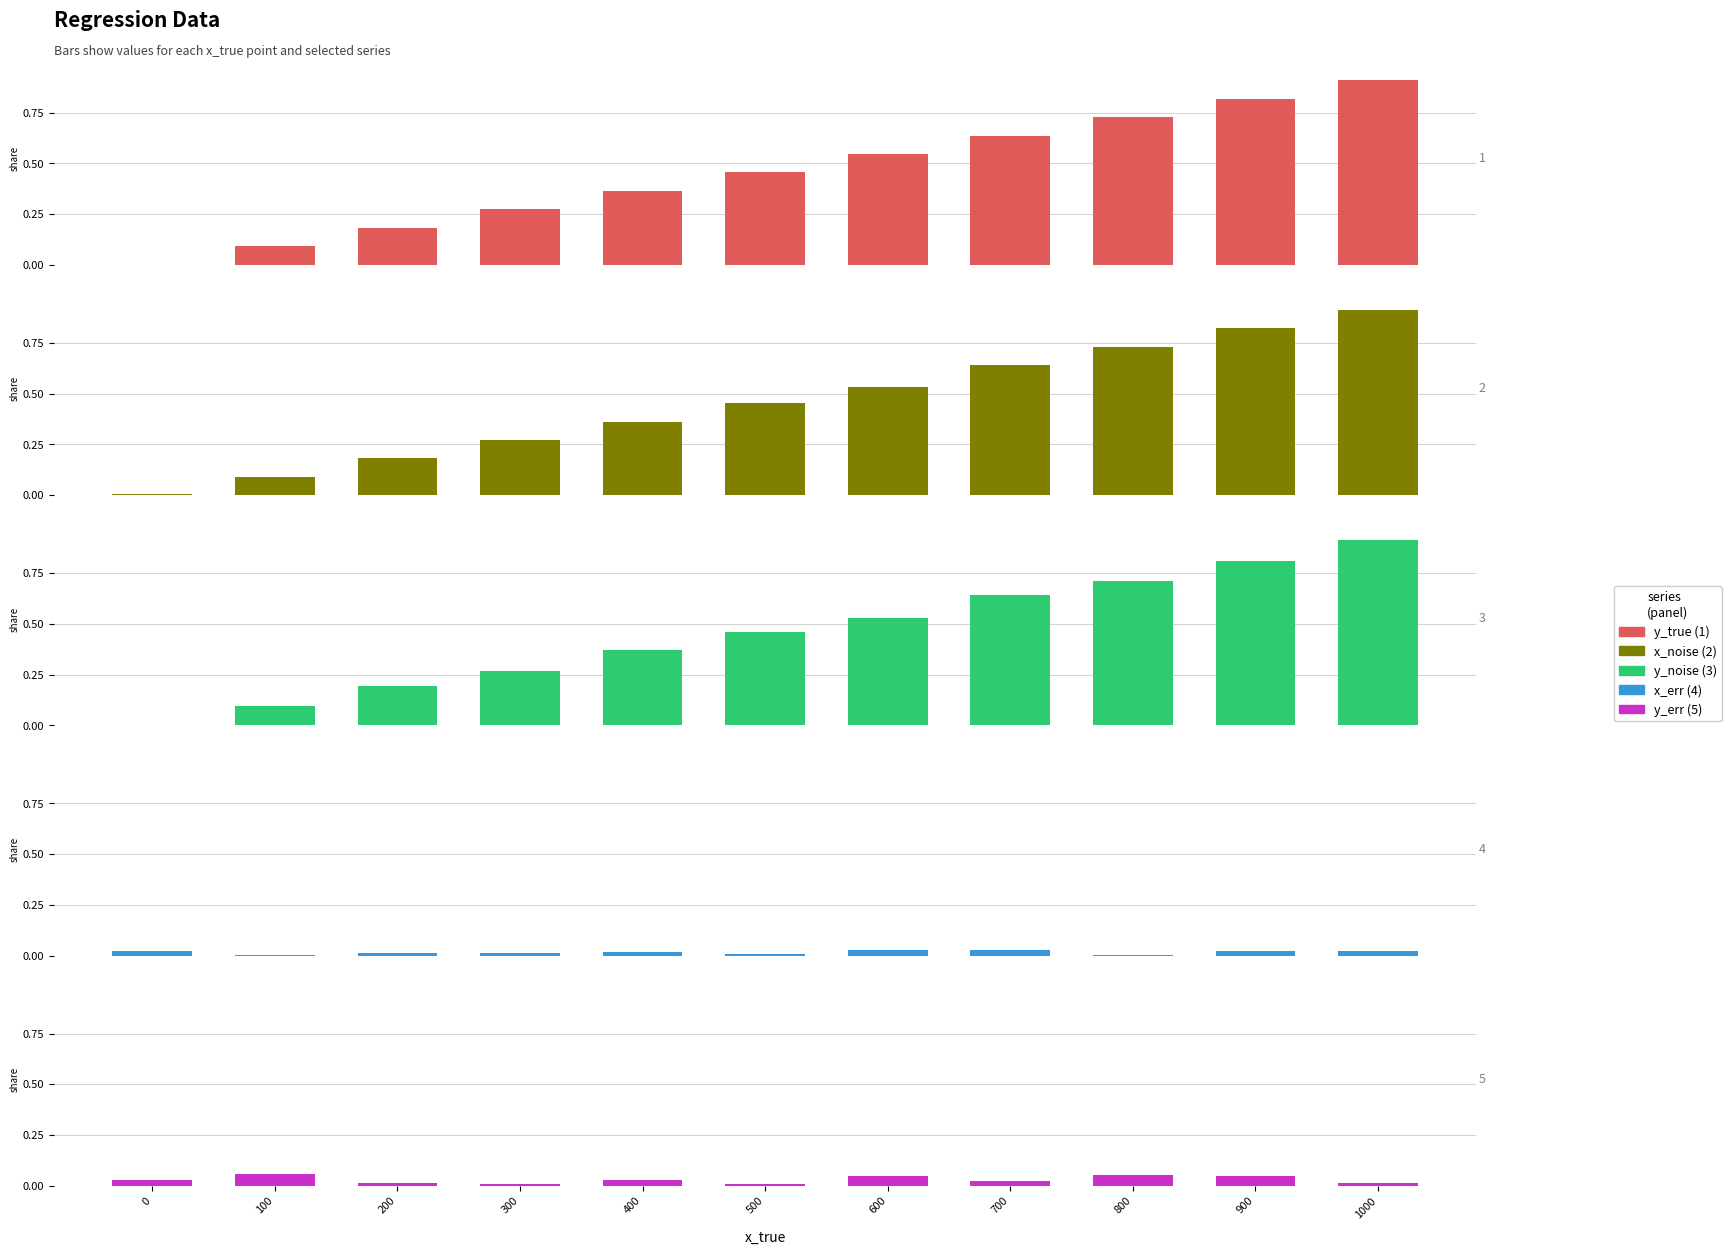

What is the total value across all series at 800?

2.2